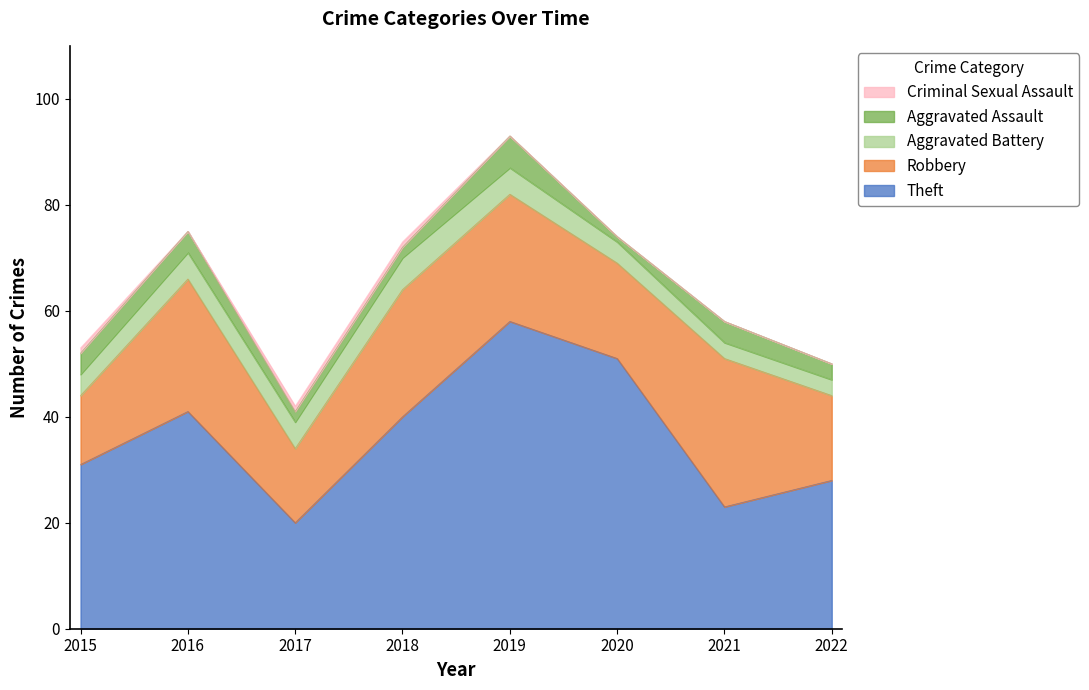

In Aggravated Assault, how many points are lower than both neighbors (excluding endpoints)?

1